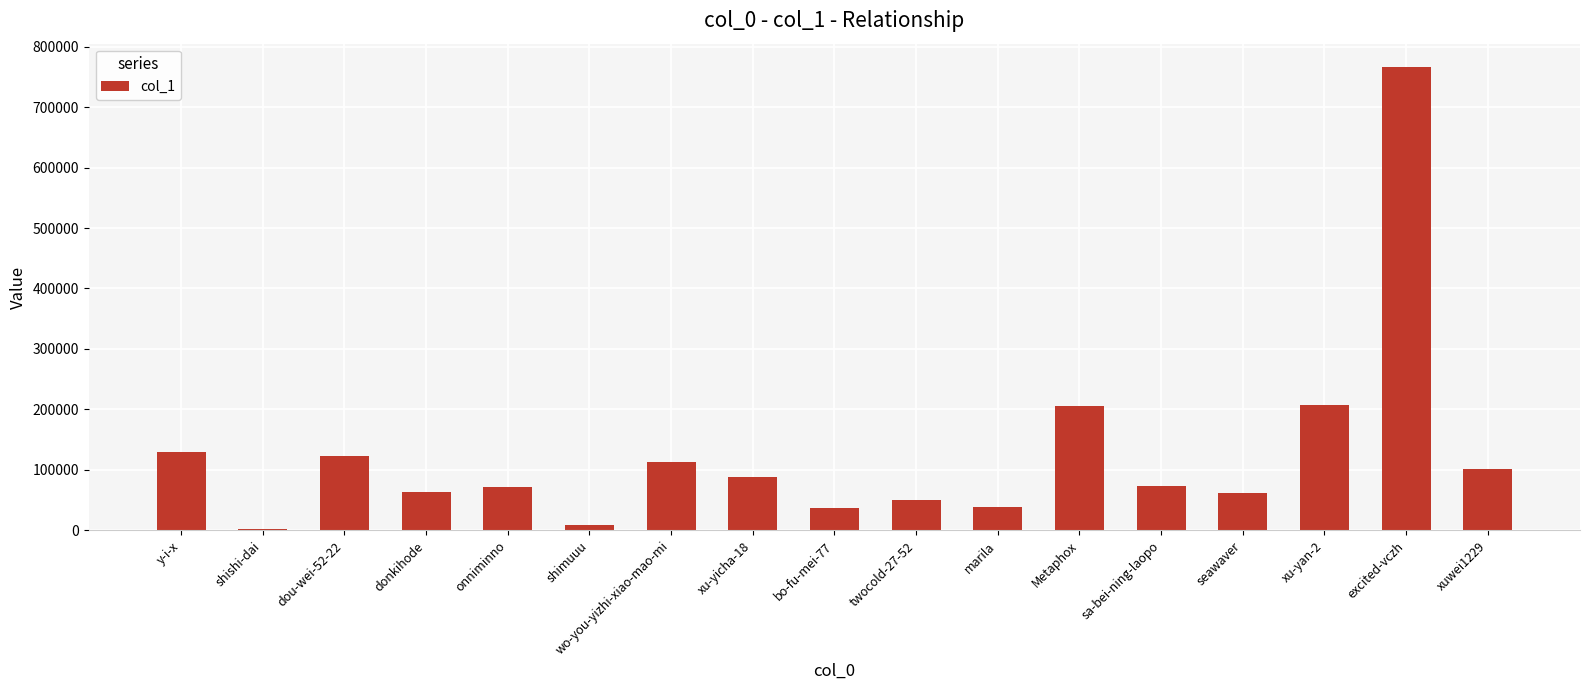

The chart shows a value of 100749 at onniminno. True or false?

False